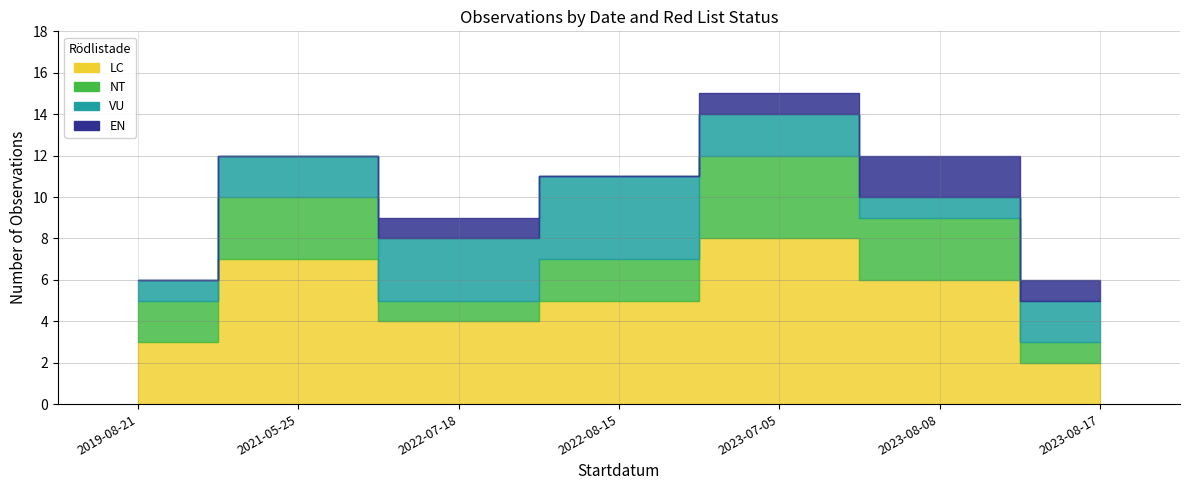

Which series ends up on top after the final intersection of EN and VU?

VU